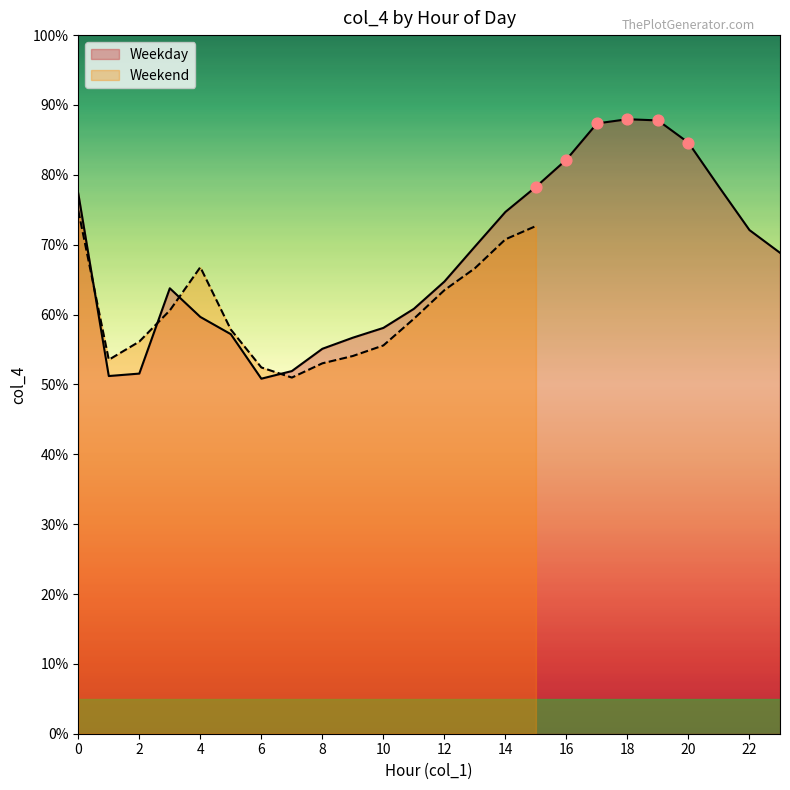

Which has a higher value, 23 or 20?

20